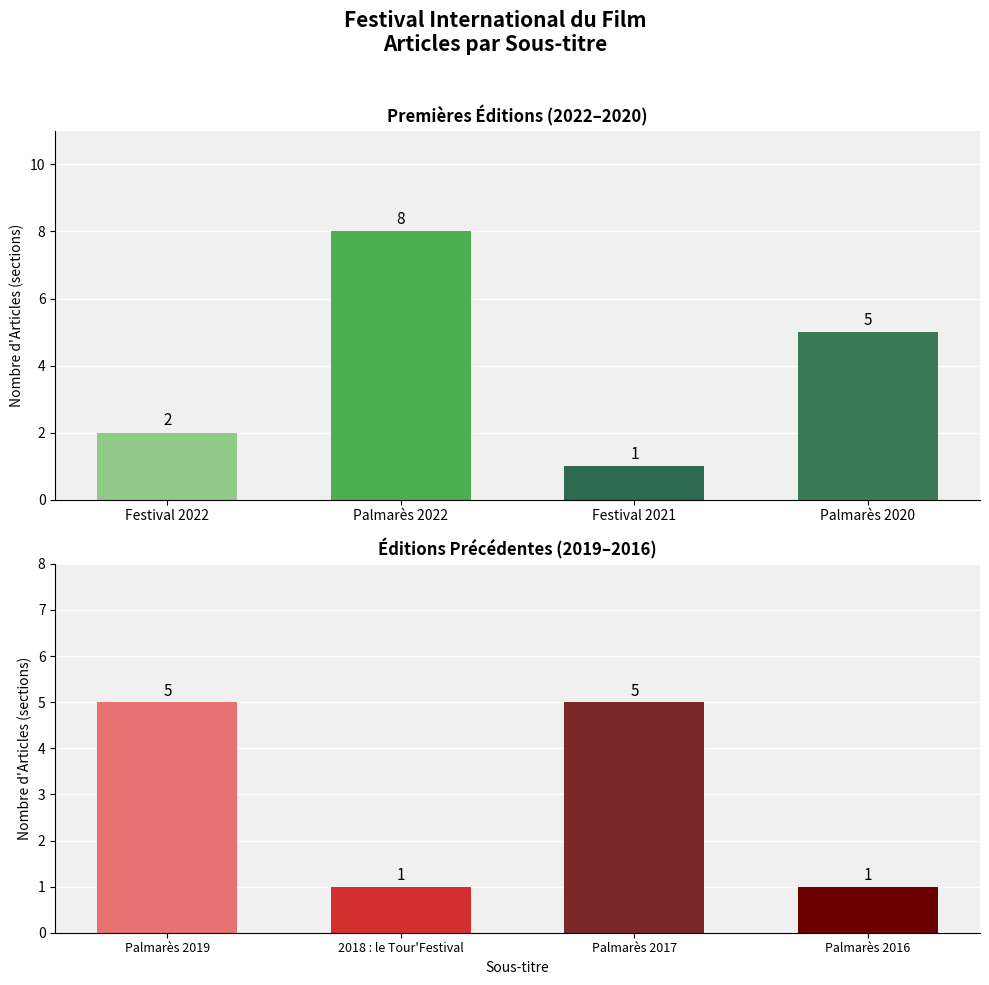

What is the difference between the values at Palmarès 2016 and Palmarès 2017?

4